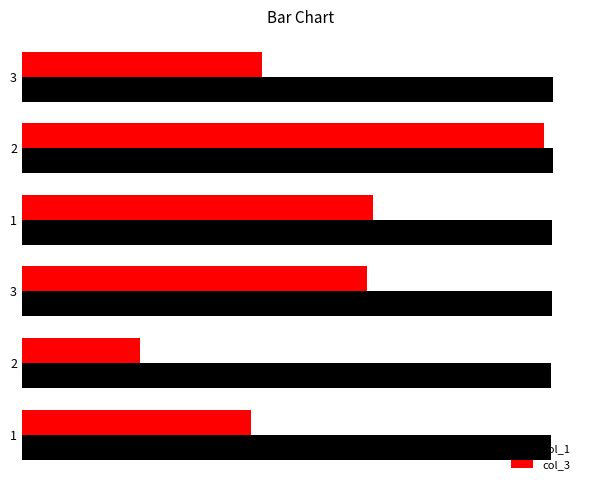

Rank the series at 2 from highest to lowest value.

col_1, col_3